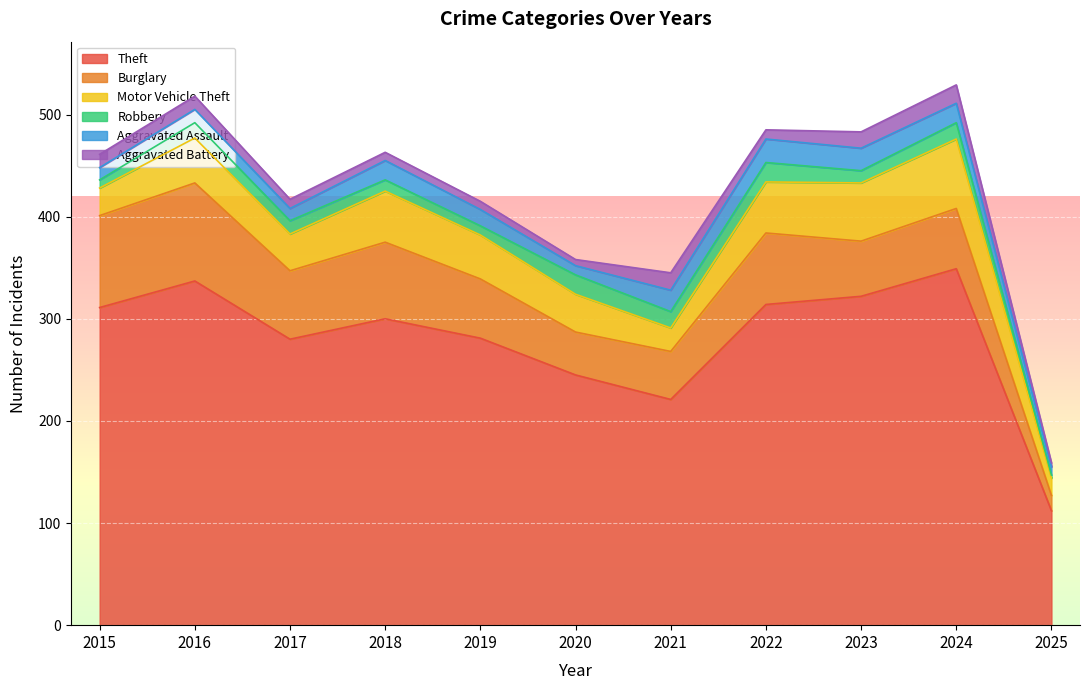

True or false: Theft and Aggravated Battery cross at least once.

False